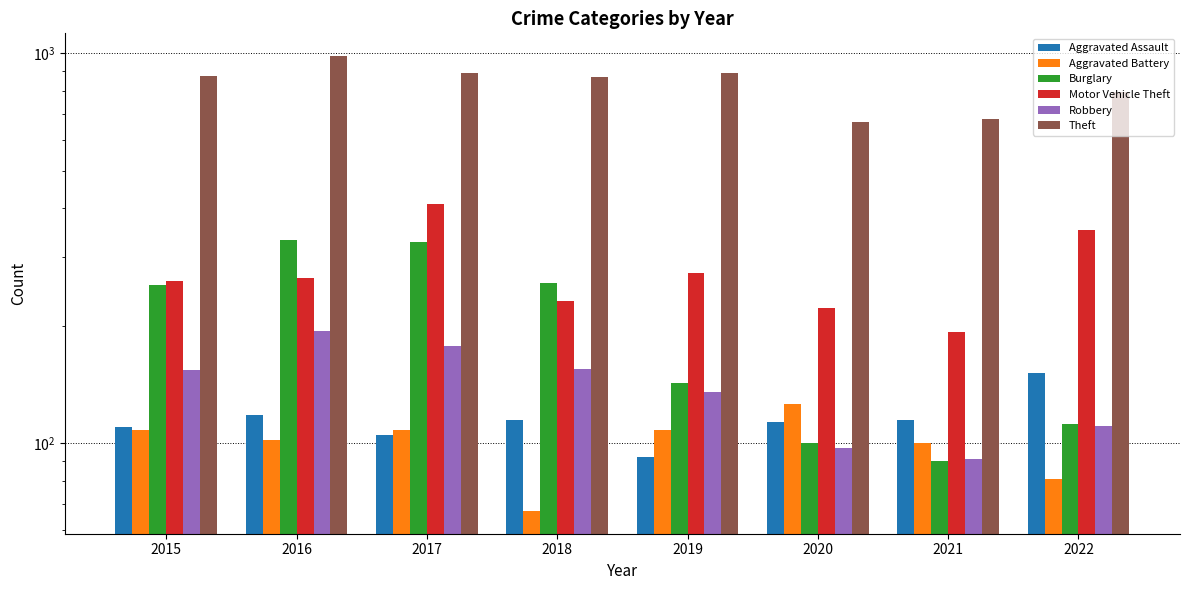

What is the total value across all series at 2022?

1604